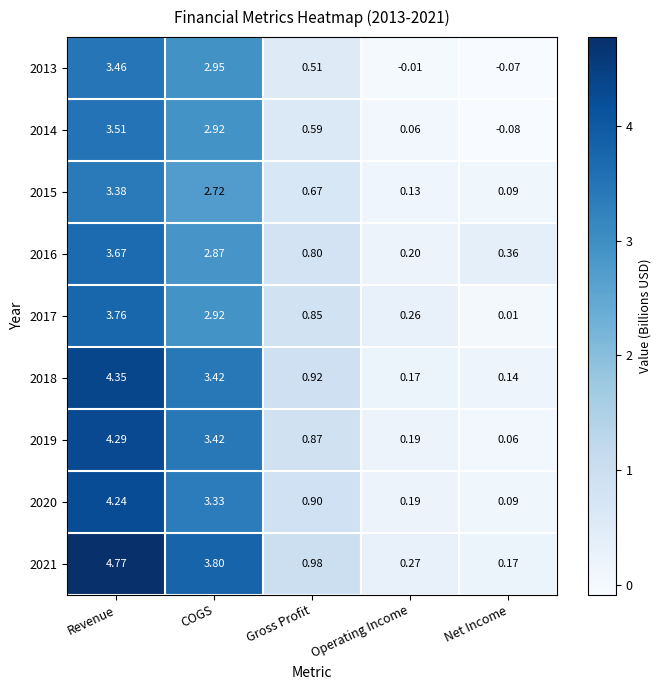

At which category is the sum across all series the highest?

Revenue